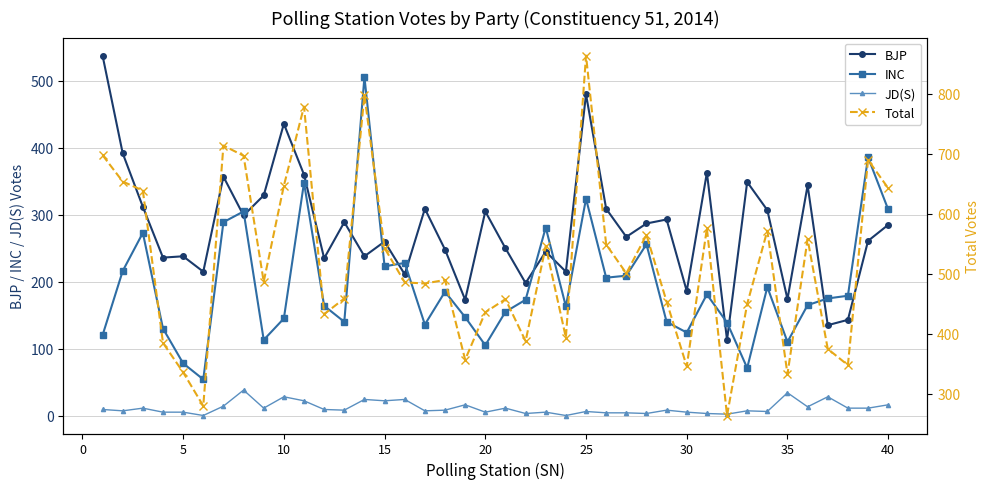

Rank the series by their maximum value, from highest to lowest.

Total, BJP, INC, JD(S)